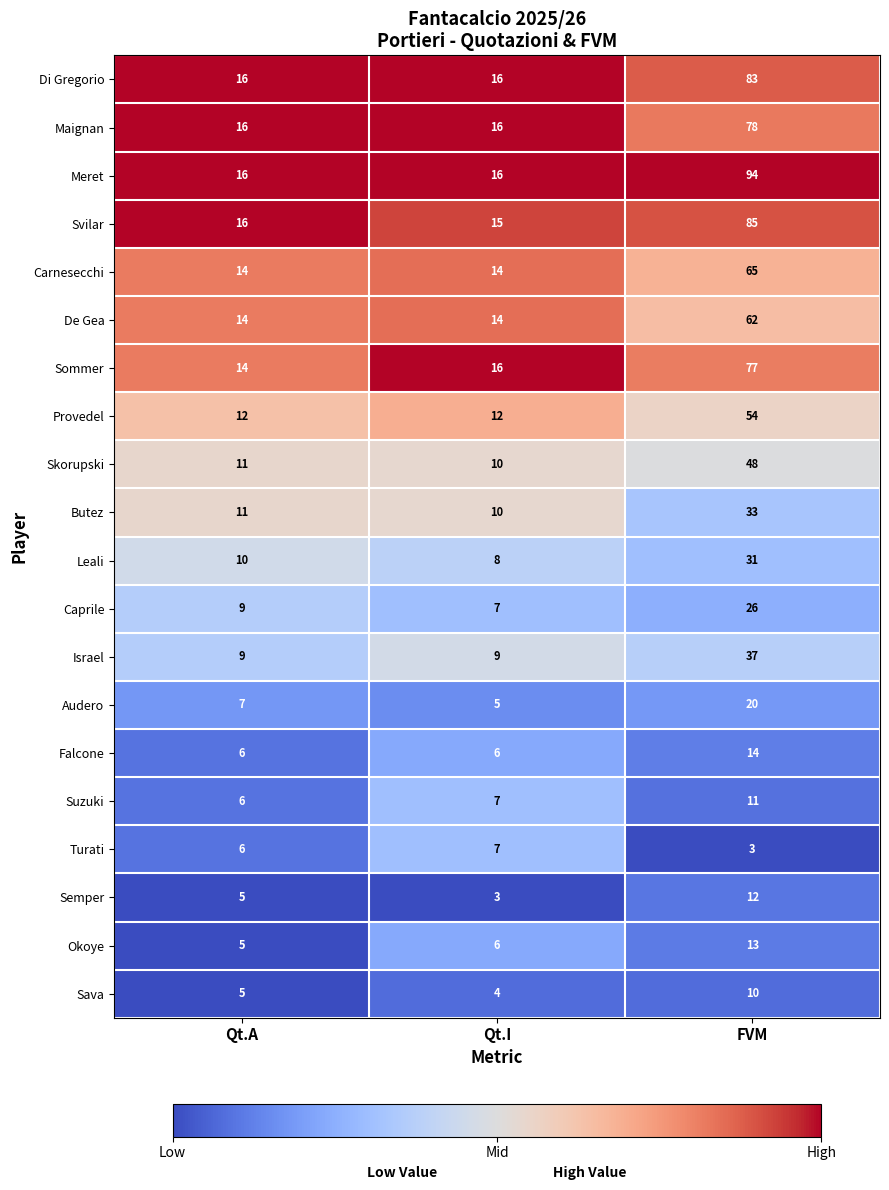

At which category is the sum across all series the highest?

FVM